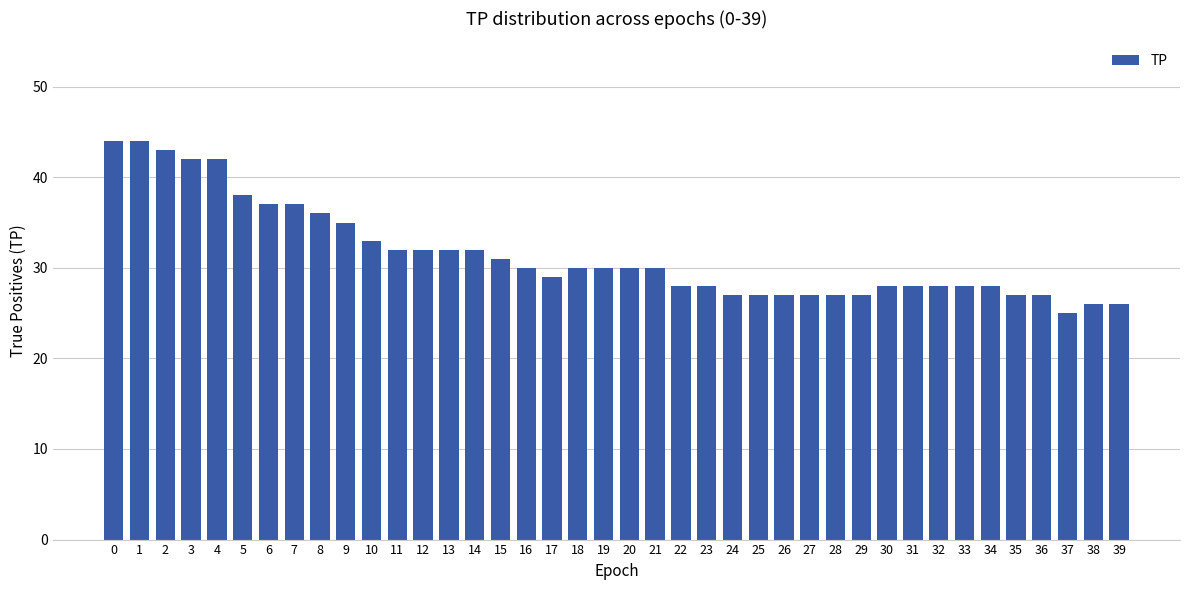

Between 39 and 20, which is larger?

20